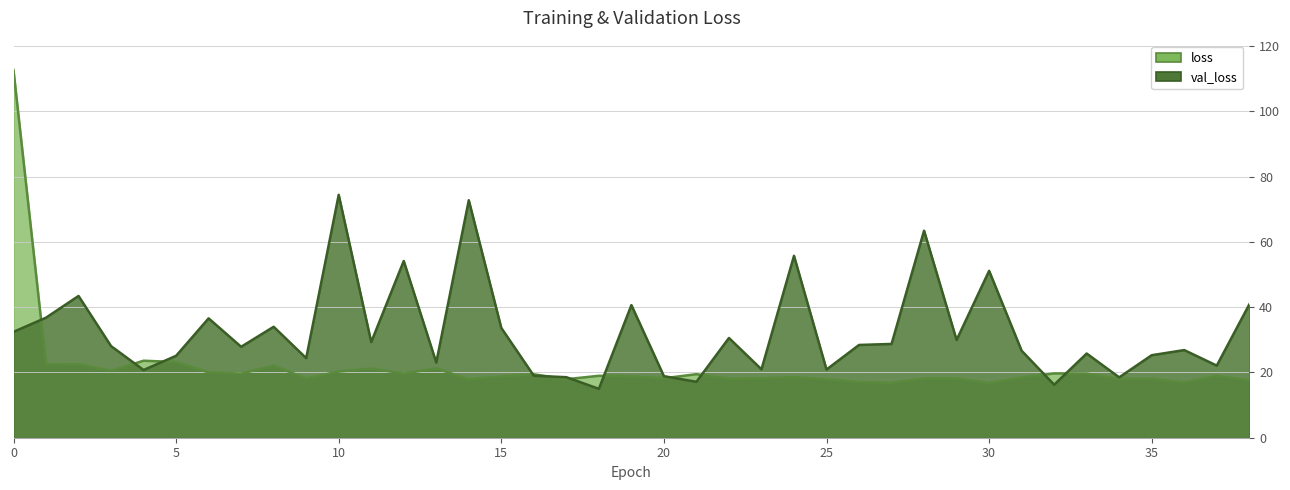

Is it true that val_loss equals 26.9 at 21?

False